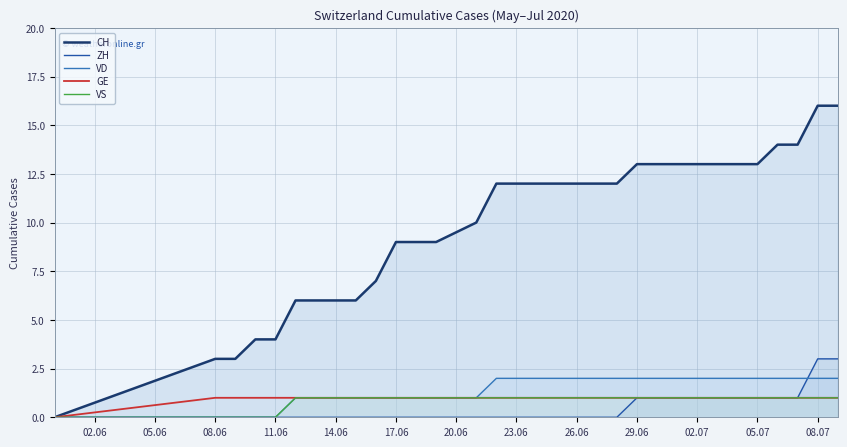

The value of VD at 11.06 is 0. True or false?

True